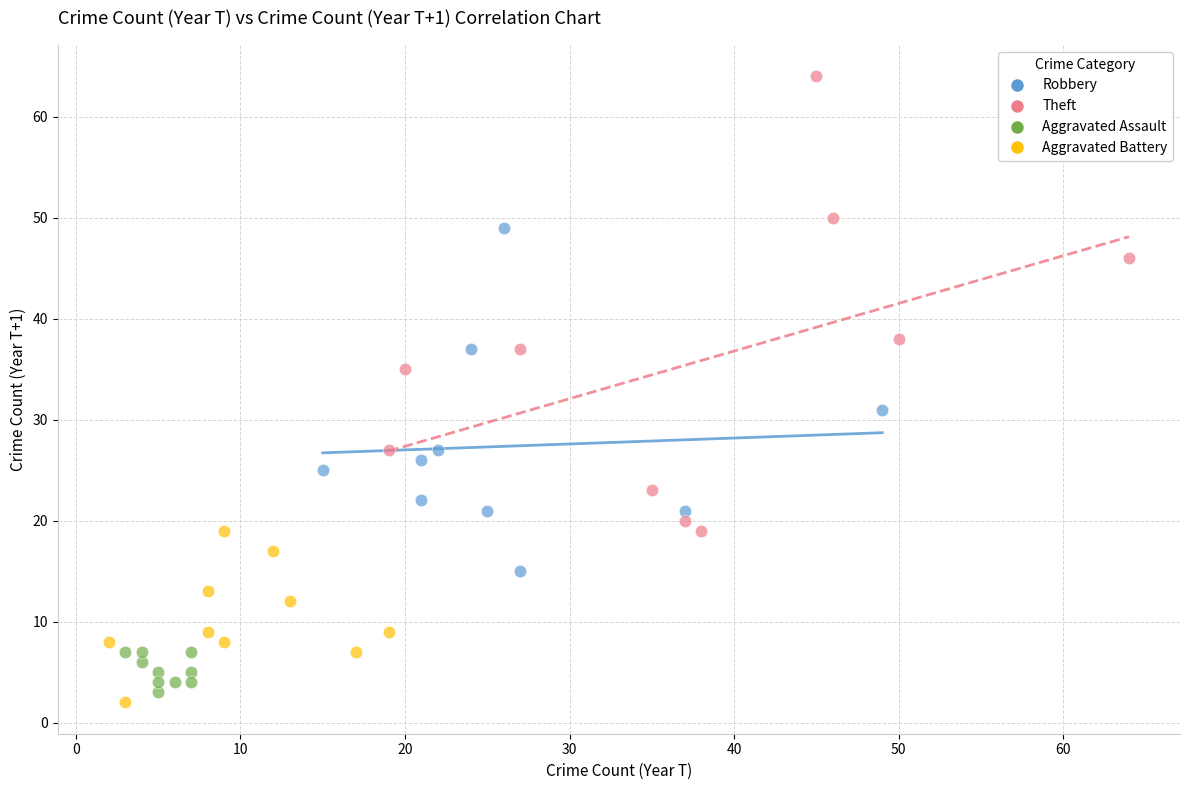

Which series has the largest Y range (max minus min)?

Theft